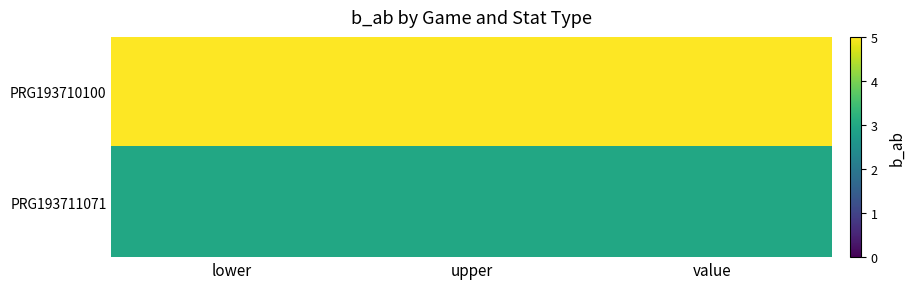

How many series are shown in this chart?

2